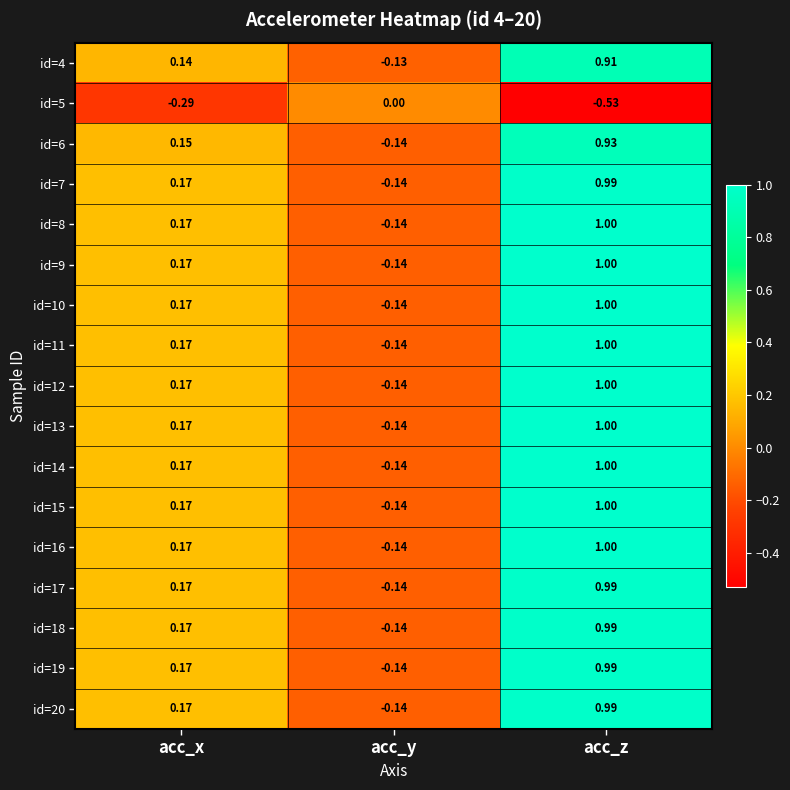

At which label does id=19 reach its peak?

acc_z